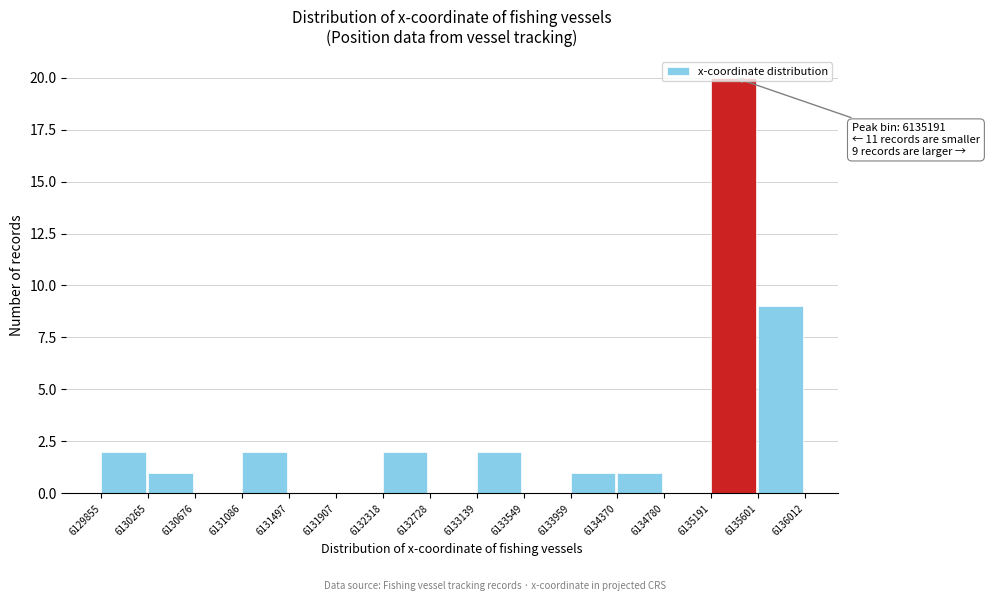

Which range on the x-axis has the tallest bar?

6135191 to 6135601